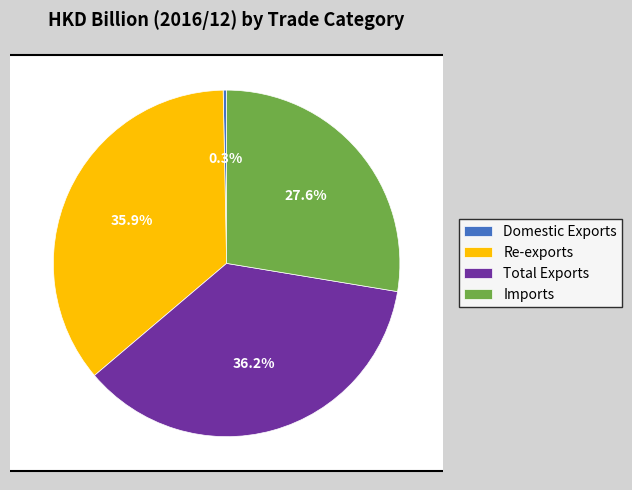

Rank the categories by value from highest to lowest.

Total Exports, Re-exports, Imports, Domestic Exports